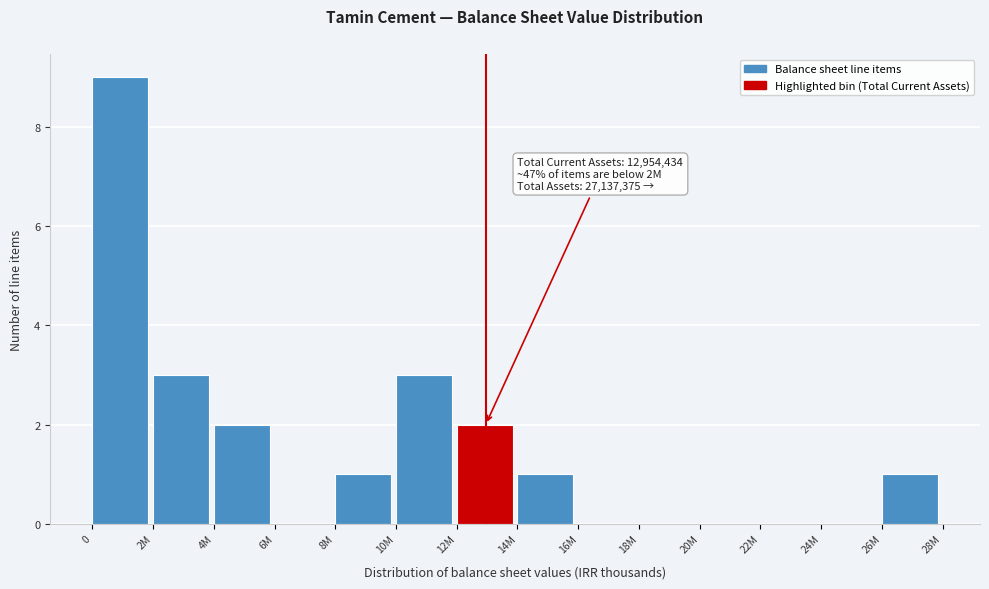

Reading left to right, extract all data points from this chart.

0=9	2M=3	4M=2	6M=0	8M=1	10M=3	12M=2	14M=1	16M=0	18M=0	20M=0	22M=0	24M=0	26M=1